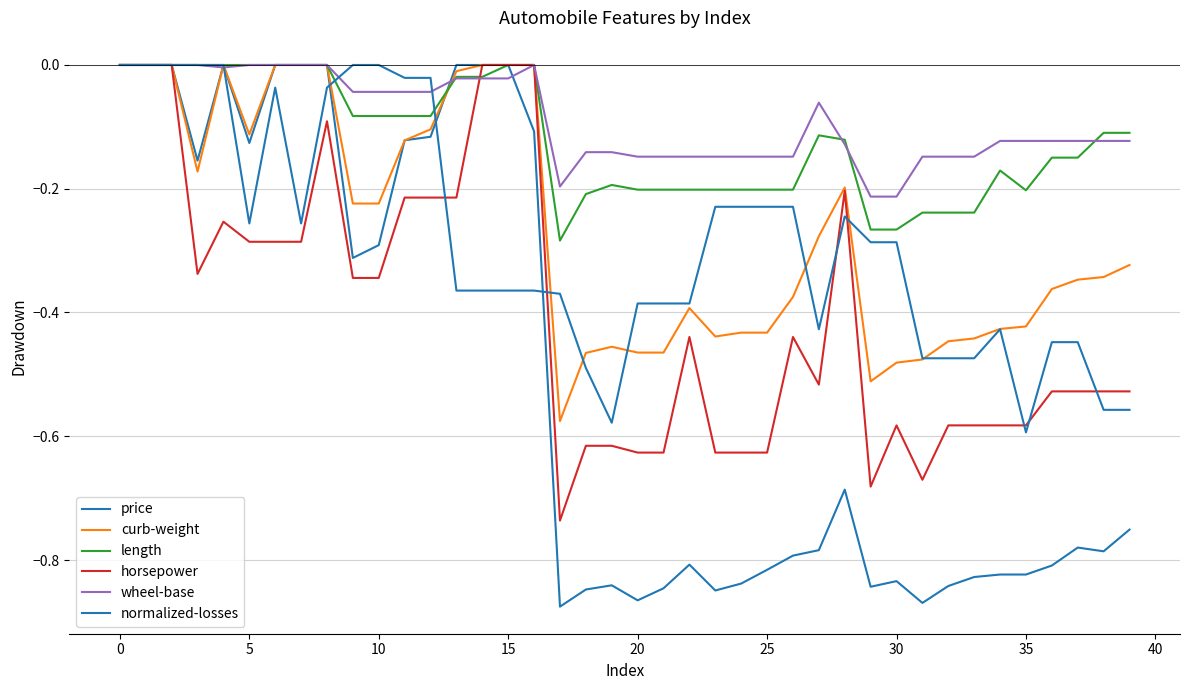

How many lines are shown in the chart?

6